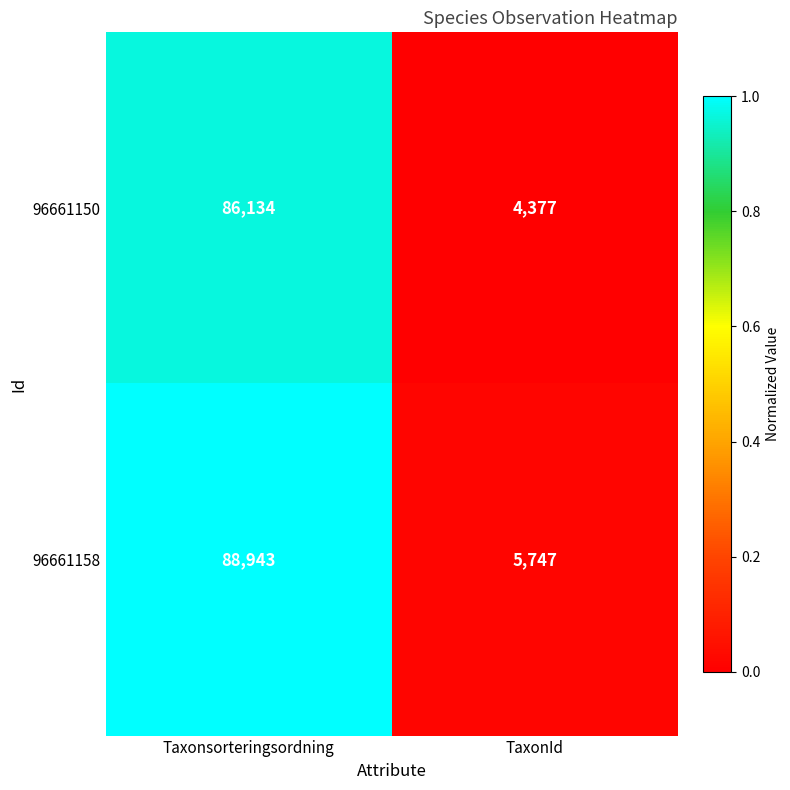

Reading left to right, what are all the values shown in this chart?

96661150: Taxonsorteringsordning=86134	TaxonId=4377
96661158: Taxonsorteringsordning=88943	TaxonId=5747